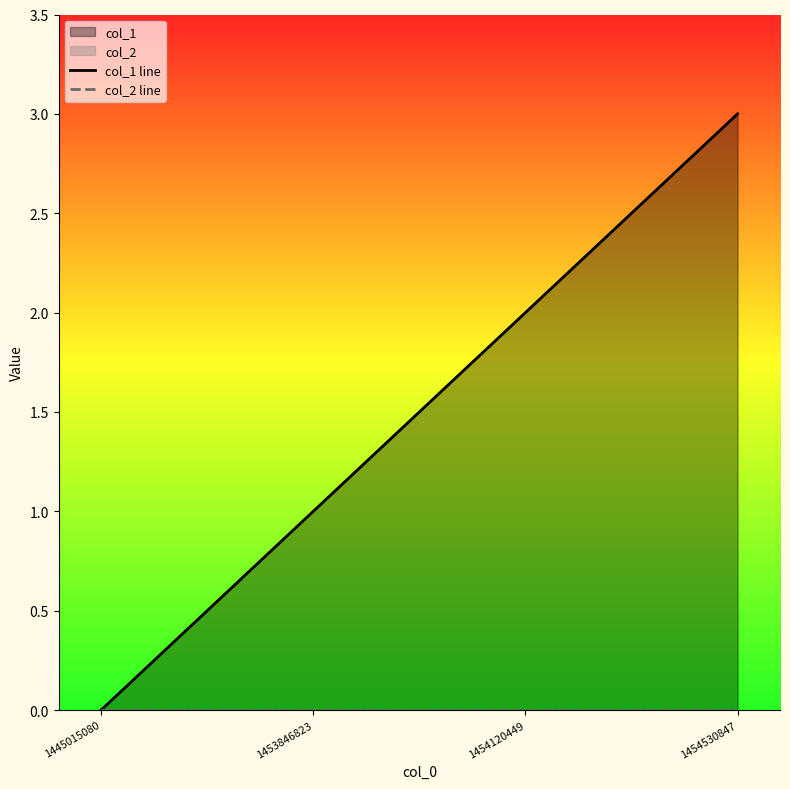

What is the total value across all series at 1454530847?

3